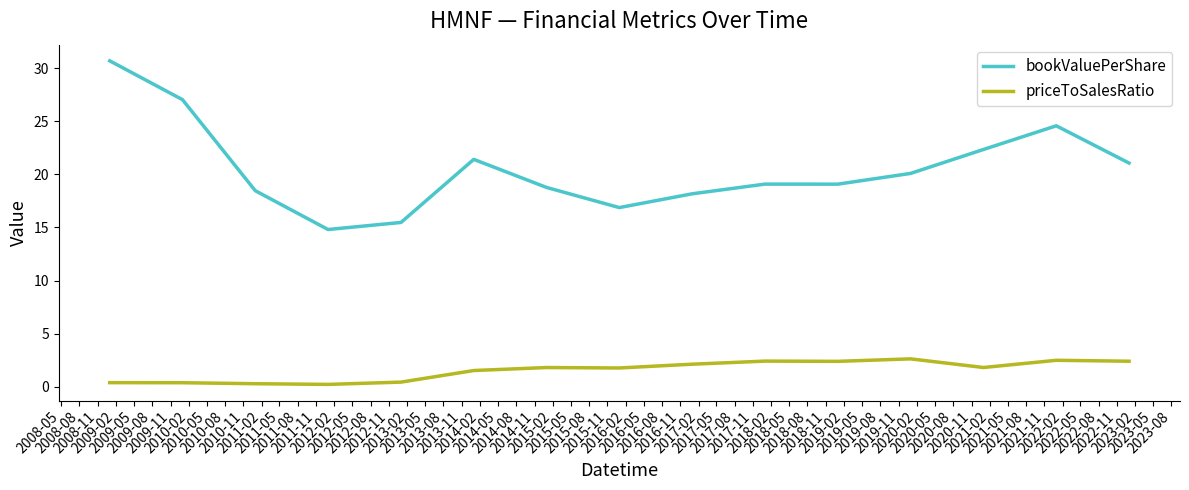

Which series has the largest total across all categories?

bookValuePerShare